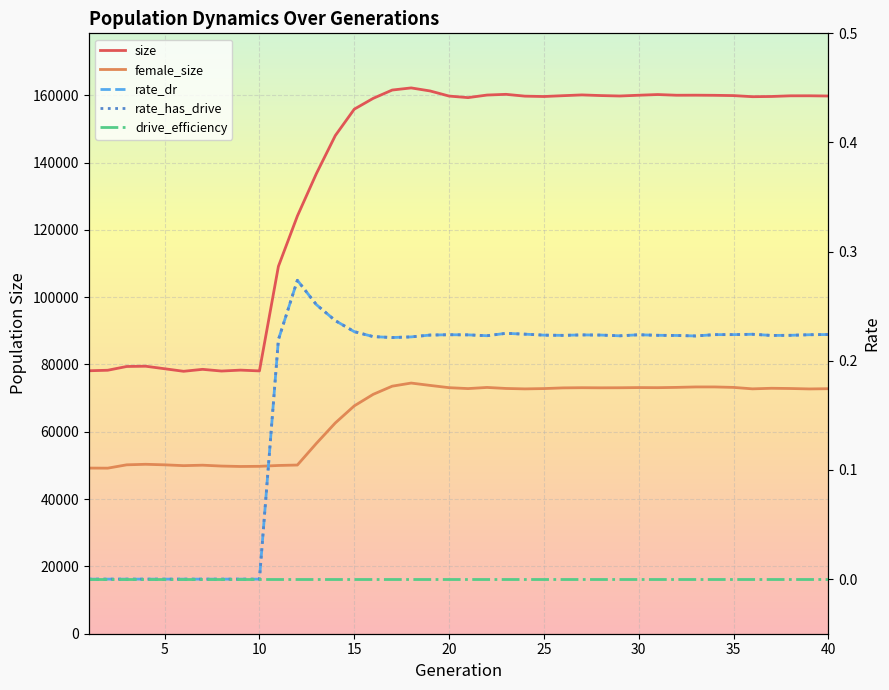

Is the value of size at 30 greater than the value of drive_efficiency at 36?

Yes